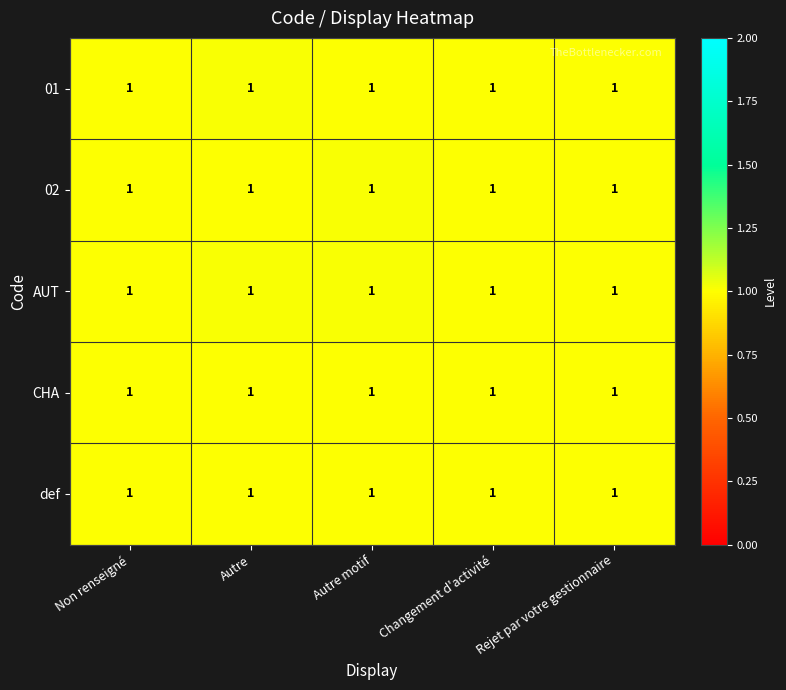

Reading left to right, transcribe all the data shown in this chart.

01: Non renseigné=1.0	Autre=1.0	Autre motif=1.0	Changement d'activité=1.0	Rejet par votre gestionnaire=1.0
02: Non renseigné=1.0	Autre=1.0	Autre motif=1.0	Changement d'activité=1.0	Rejet par votre gestionnaire=1.0
AUT: Non renseigné=1.0	Autre=1.0	Autre motif=1.0	Changement d'activité=1.0	Rejet par votre gestionnaire=1.0
CHA: Non renseigné=1.0	Autre=1.0	Autre motif=1.0	Changement d'activité=1.0	Rejet par votre gestionnaire=1.0
def: Non renseigné=1.0	Autre=1.0	Autre motif=1.0	Changement d'activité=1.0	Rejet par votre gestionnaire=1.0